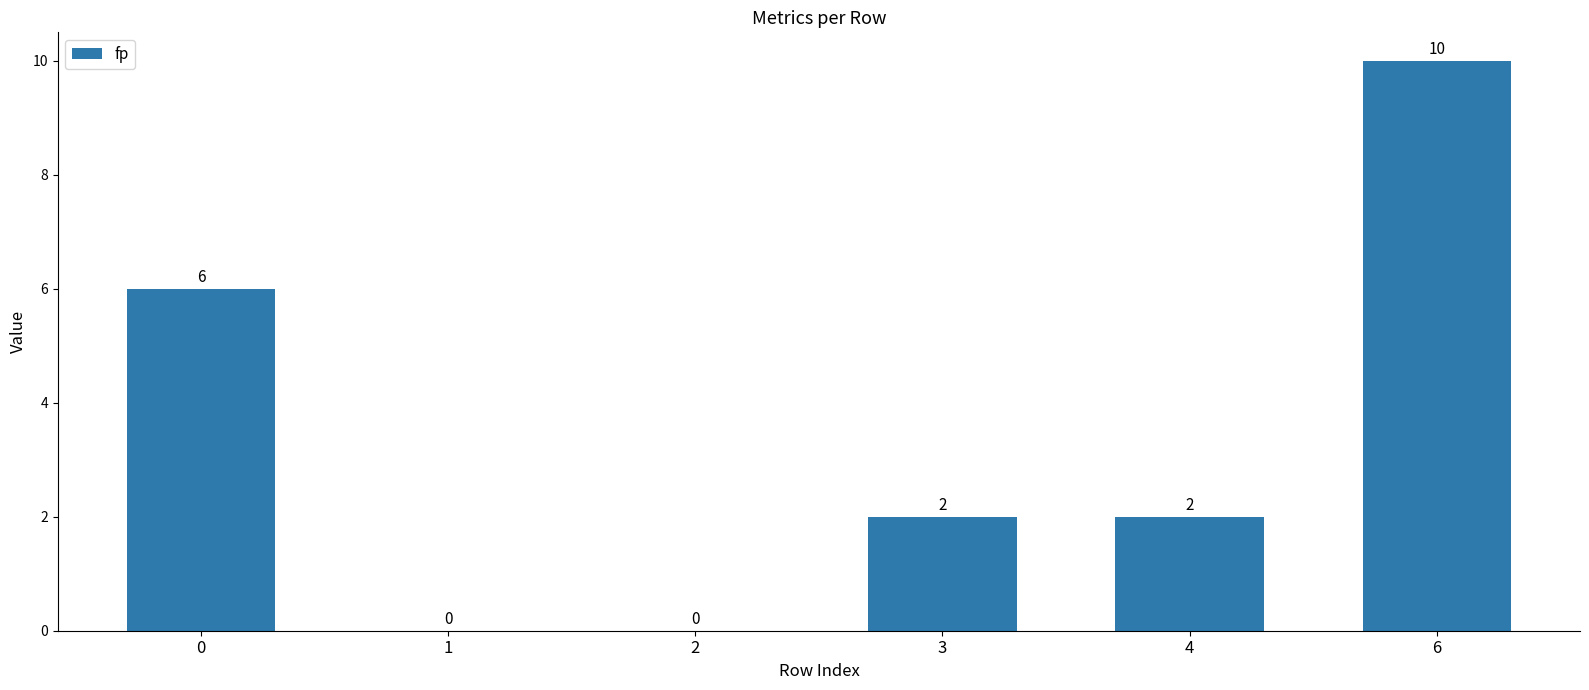

What is the sum of the values at 3 and 0?

8